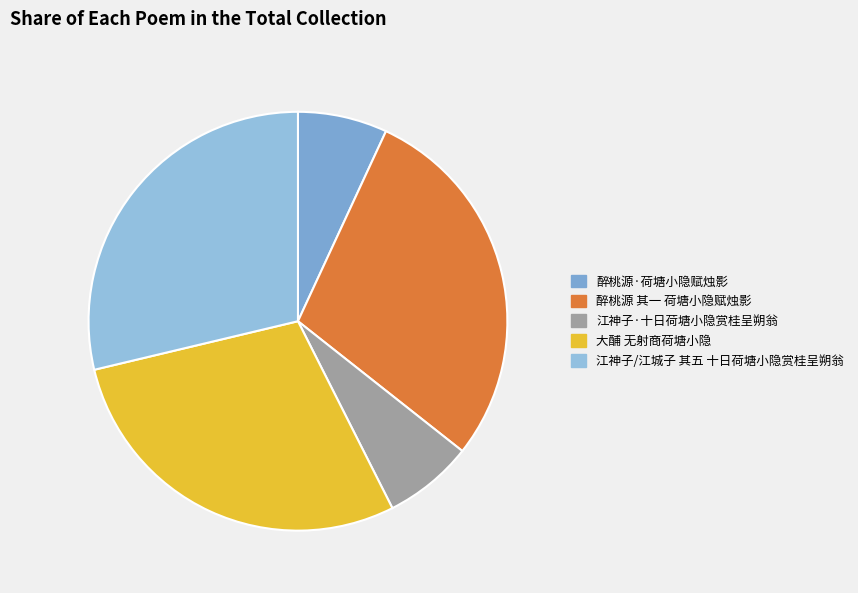

What percentage is the 江神子/江城子 其五 十日荷塘小隐赏桂呈朔翁 slice, to the nearest percent?

29%